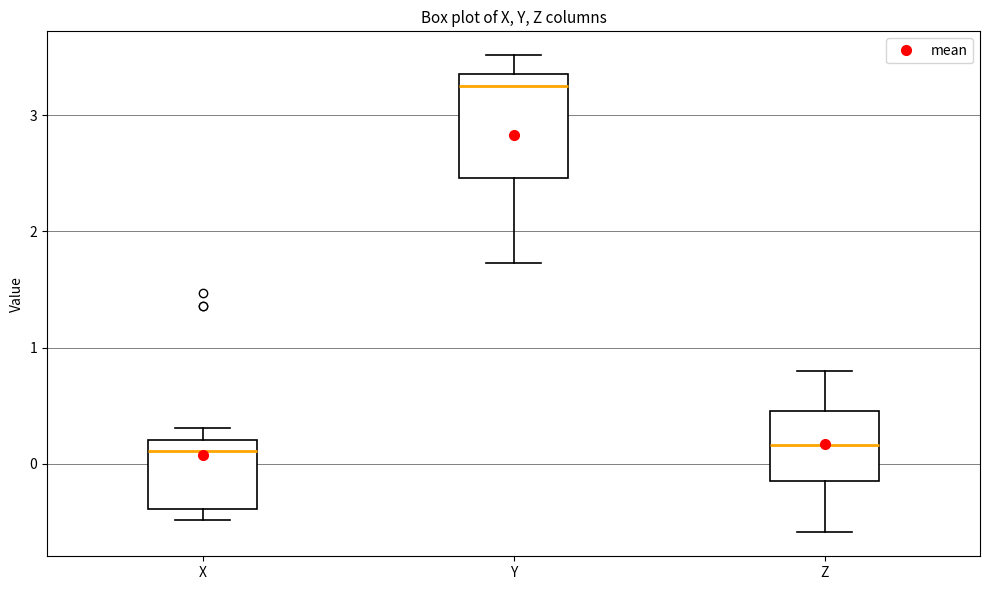

Reading left to right, transcribe this box plot: for each box, give where its median line is, the range the box spans, and where its two whiskers end, as read against the y-axis. The values are not printed on the chart, so give them approximately, as read against the axis.

X: median 0.1, box -0.4 to 0.2, whiskers -0.5 to 0.3
Y: median 3.3, box 2.5 to 3.4, whiskers 1.7 to 3.5
Z: median 0.2, box -0.2 to 0.5, whiskers -0.6 to 0.8